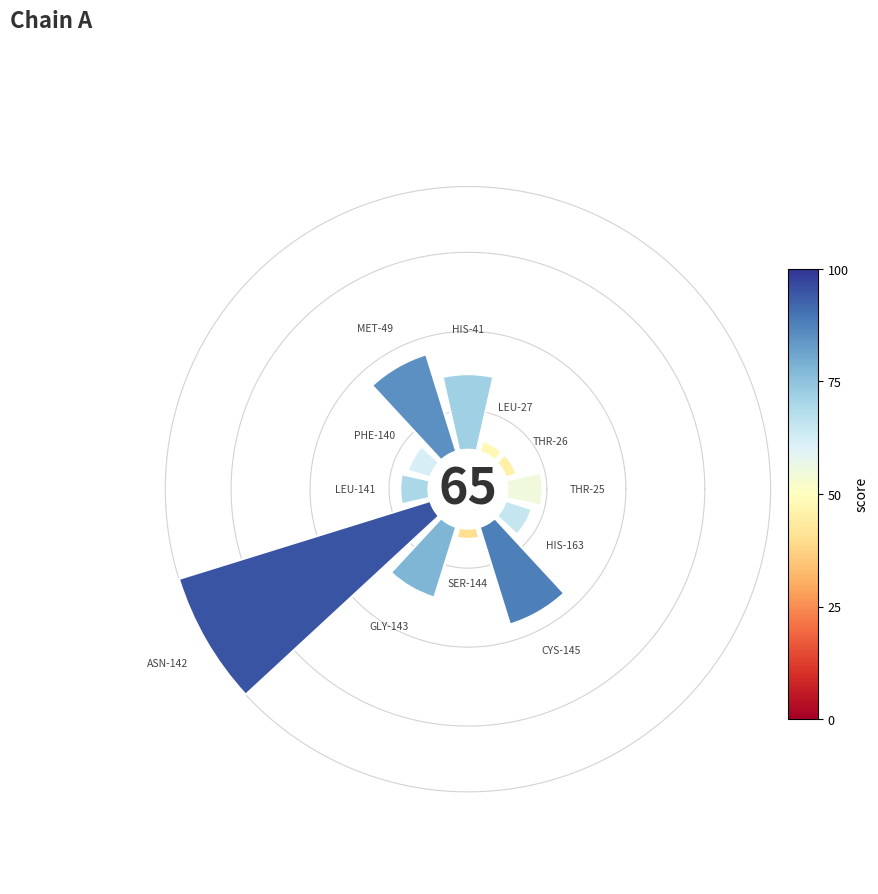

Is the sum of 2 and 10 greater than half?

No